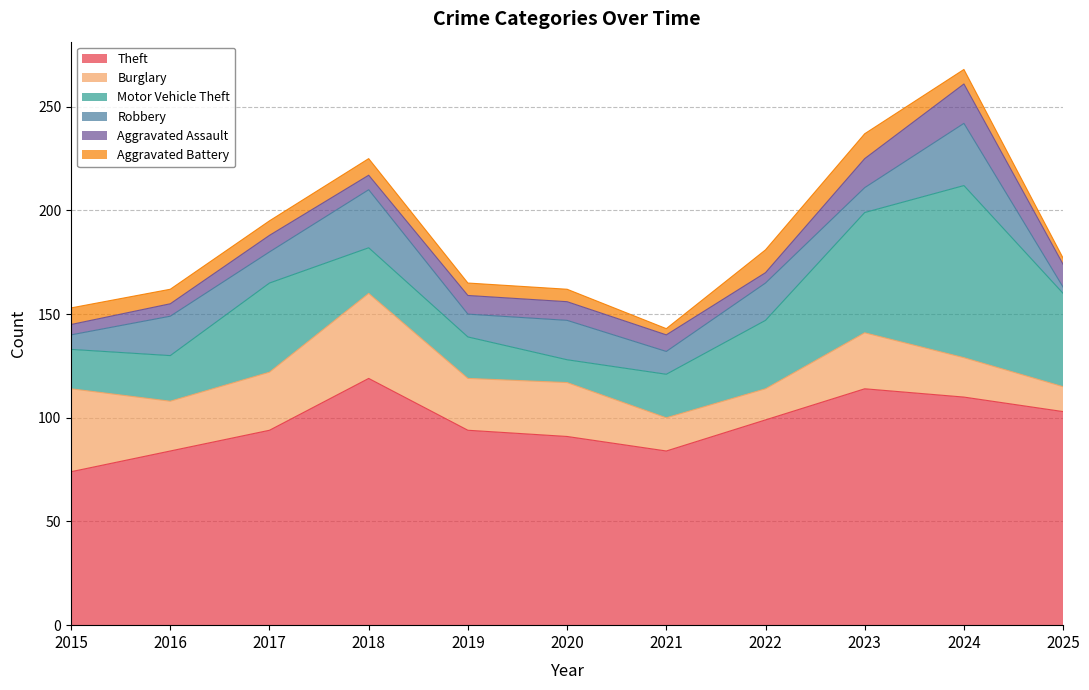

How many lines are shown in the chart?

6